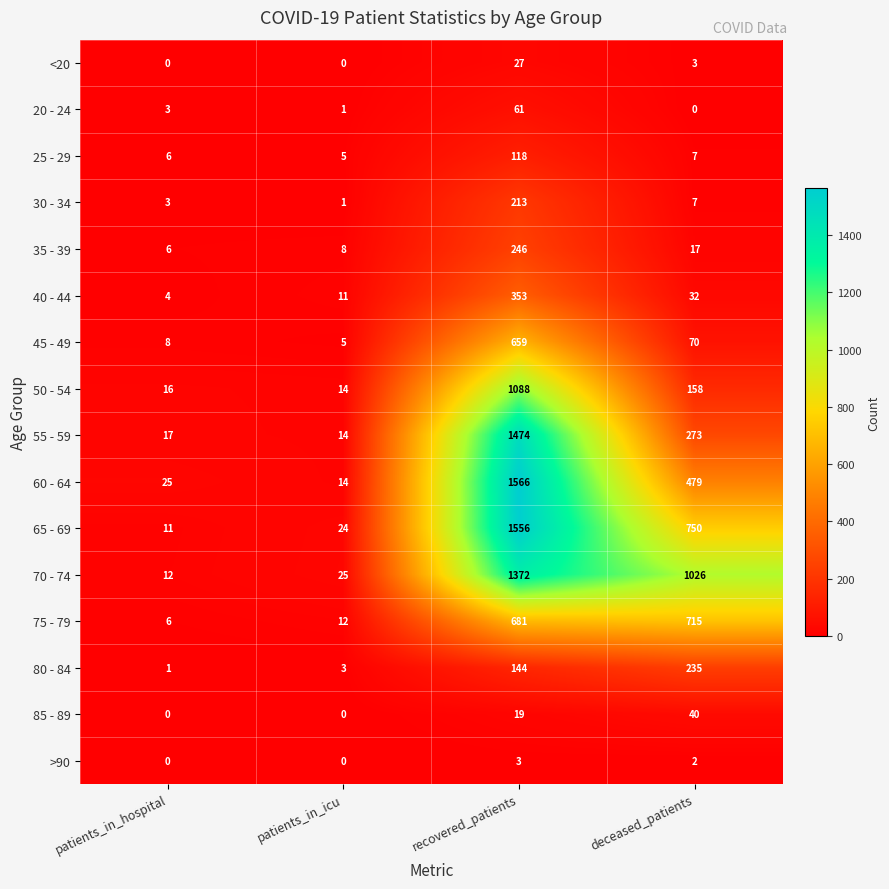

At which label does 55 - 59 reach its peak?

recovered_patients